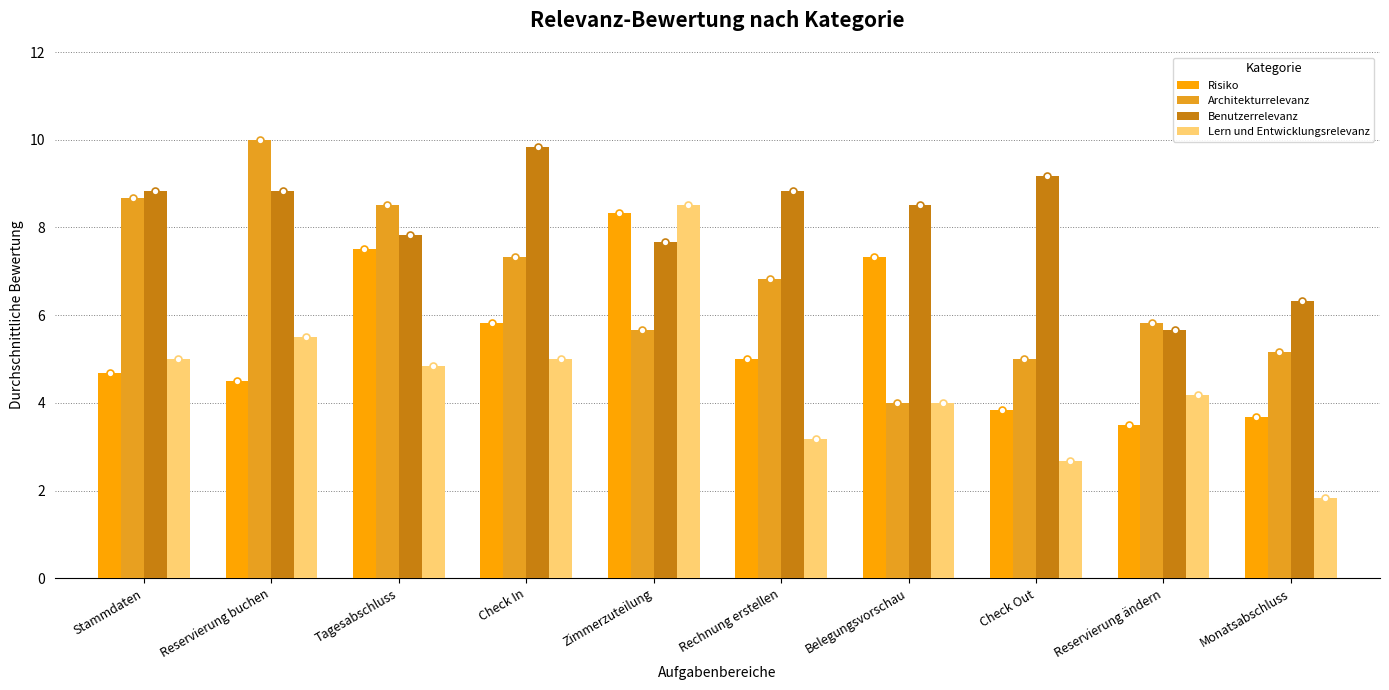

What is the difference between the Lern und Entwicklungsrelevanz values at Check In and Reservierung ändern?

0.8